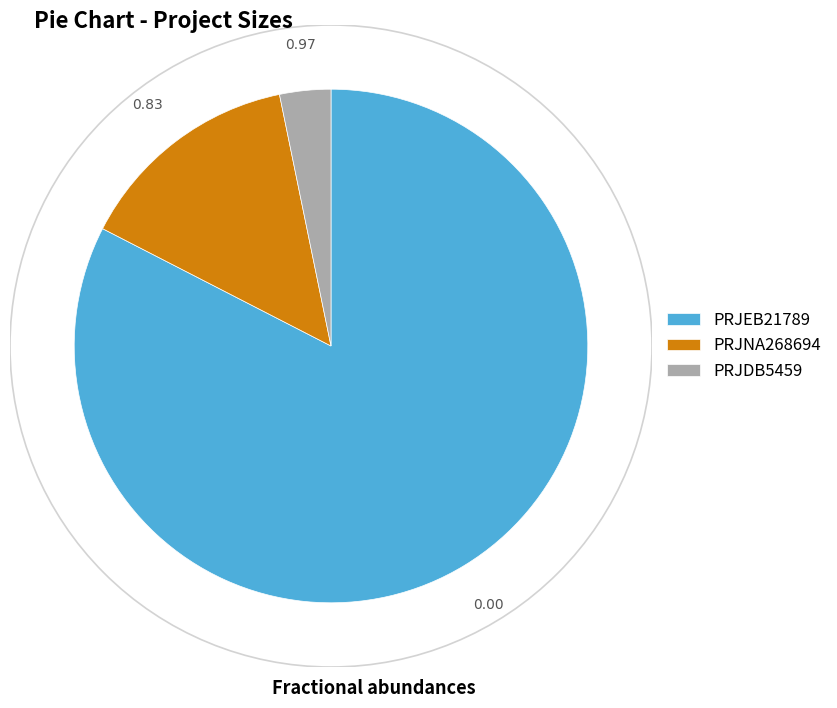

What is the largest slice in the pie chart?

PRJEB21789